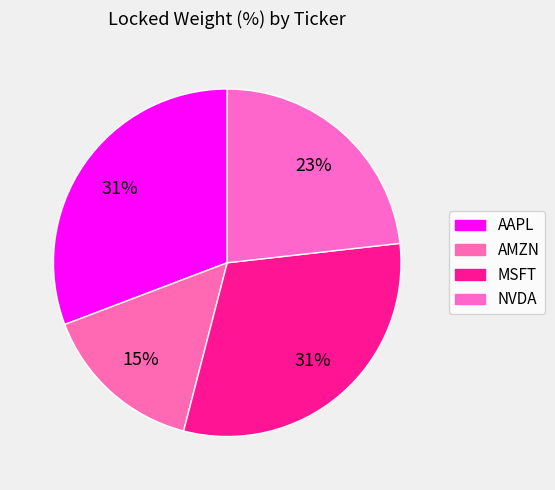

Rank the categories by value from lowest to highest.

AMZN, NVDA, AAPL, MSFT